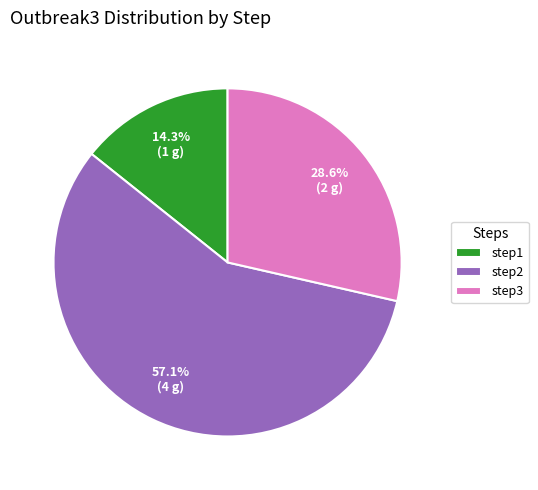

Is there a majority slice in this chart?

Yes